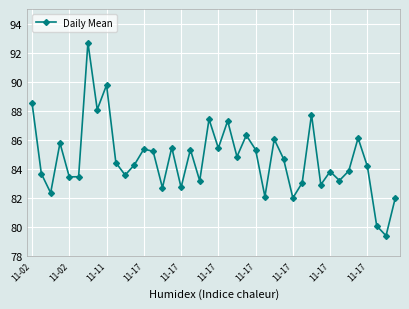

What is the sum of all values?

3387.9